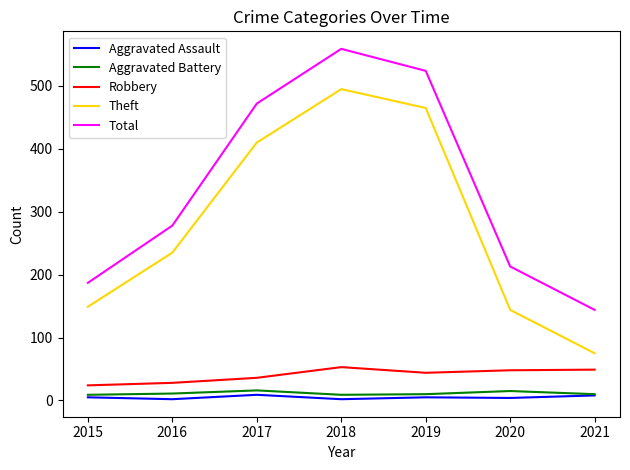

What are all the series names shown in the legend?

Aggravated Assault, Aggravated Battery, Robbery, Theft, Total